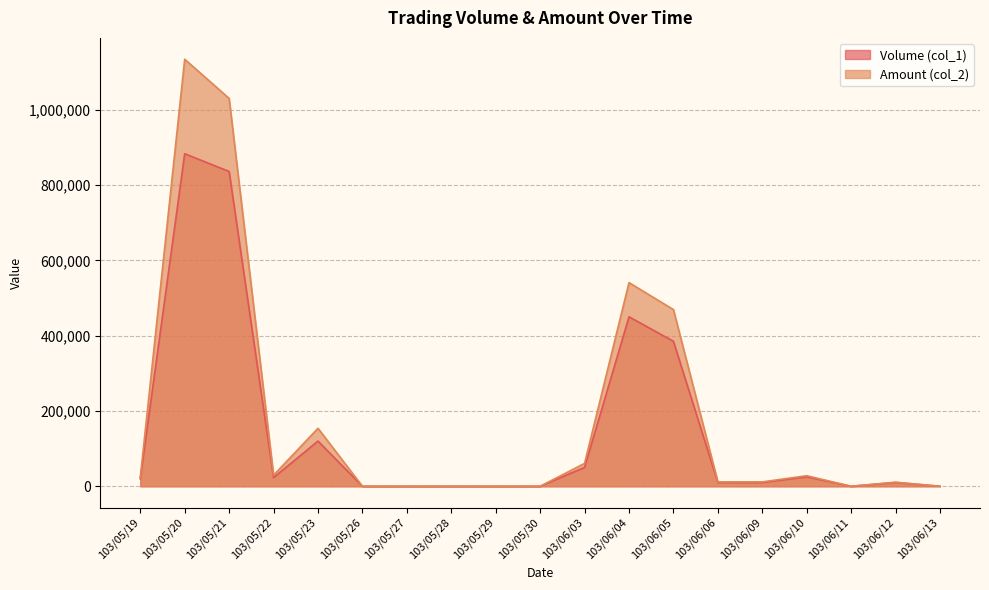

At how many categories does at least one series exceed 200012?

4